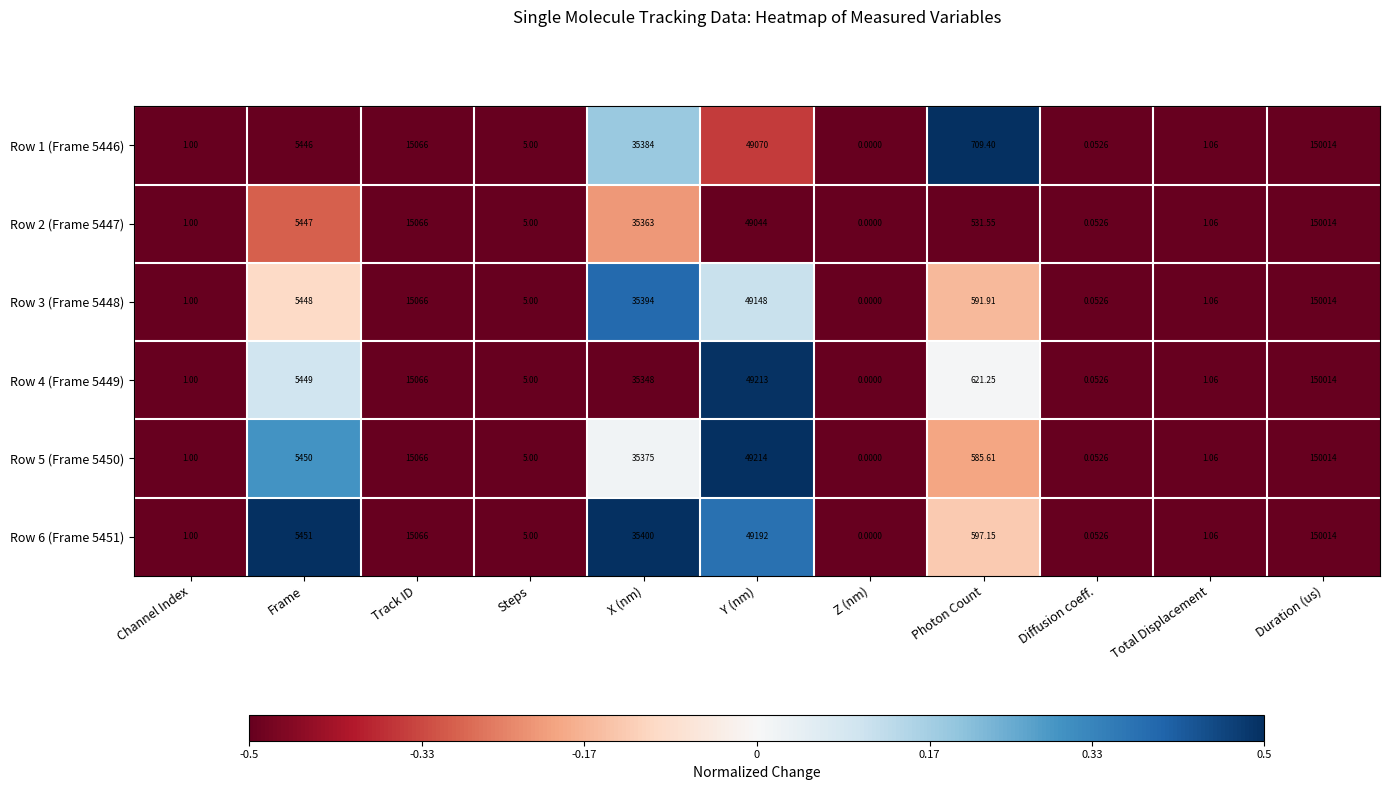

List the labels in order of Row 1 (Frame 5446) value, largest first.

Duration (us), Y (nm), X (nm), Track ID, Frame, Photon Count, Steps, Total Displacement, Channel Index, Diffusion coeff., Z (nm)